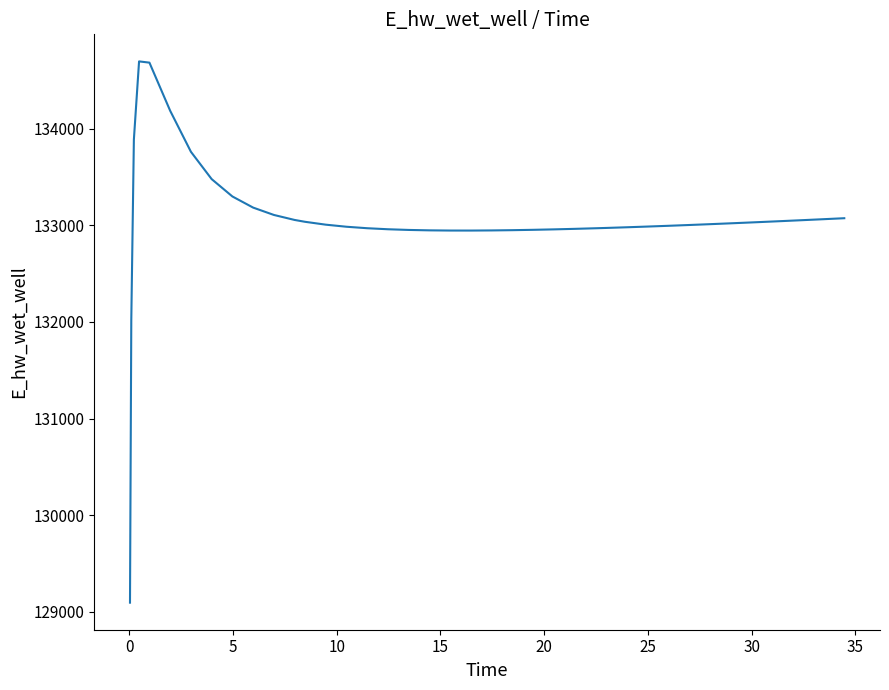

What is the difference between the maximum and minimum values?

5600.5